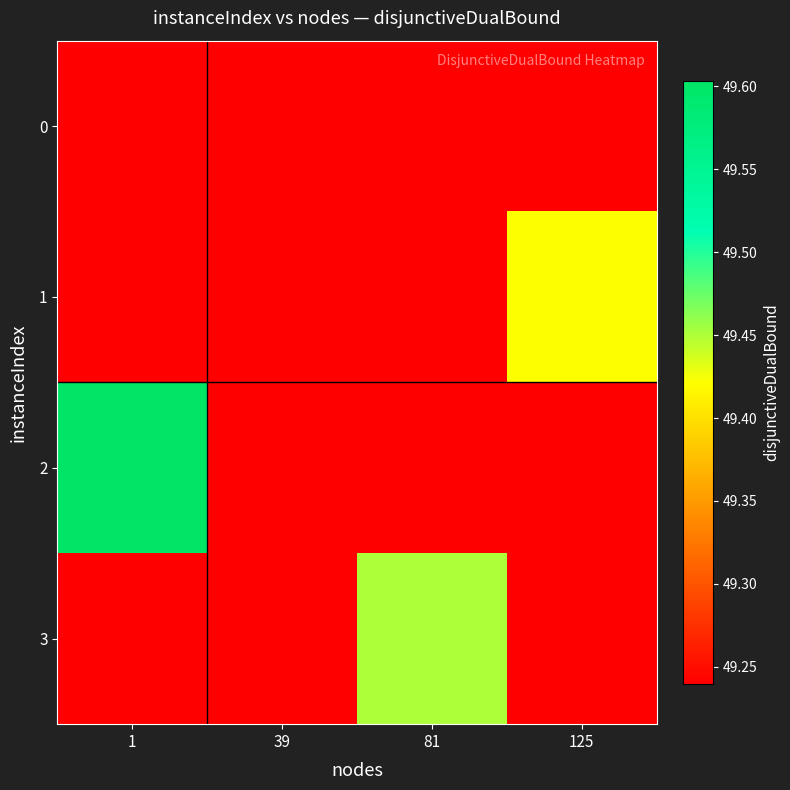

Rank the series at 39 from highest to lowest value.

0, 1, 2, 3